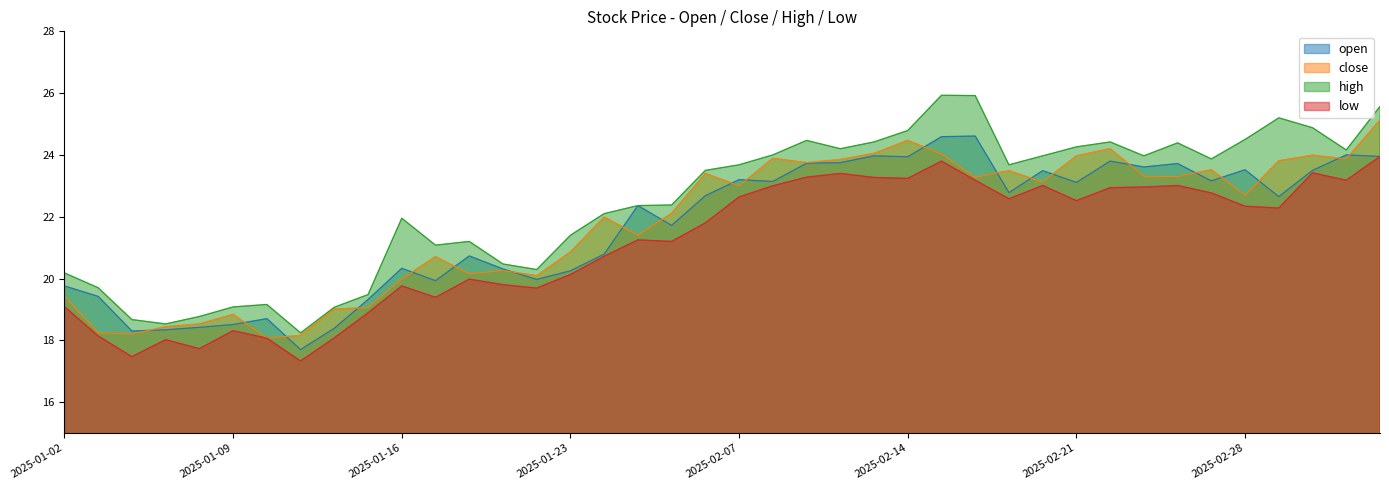

Is it true that high equals 9.0 at 2025-03-06?

False